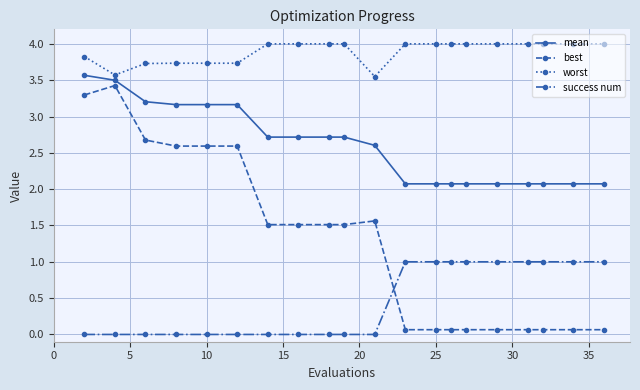

Rank the series by their average value, from highest to lowest.

worst, mean, best, success num